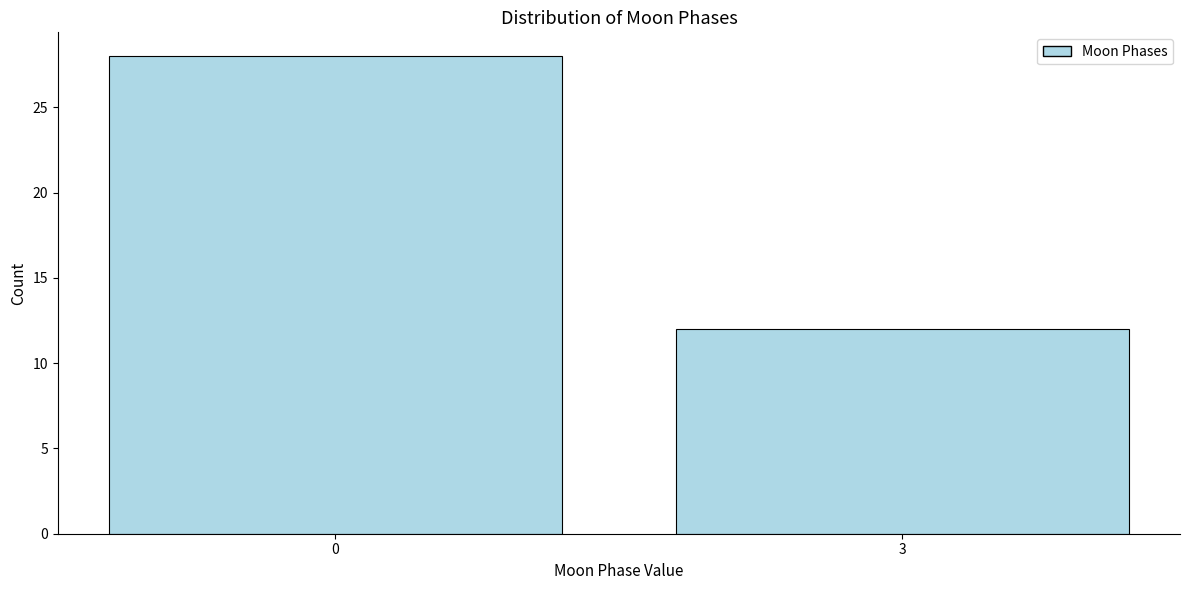

Reading left to right, what are all the values shown in this chart?

28	12